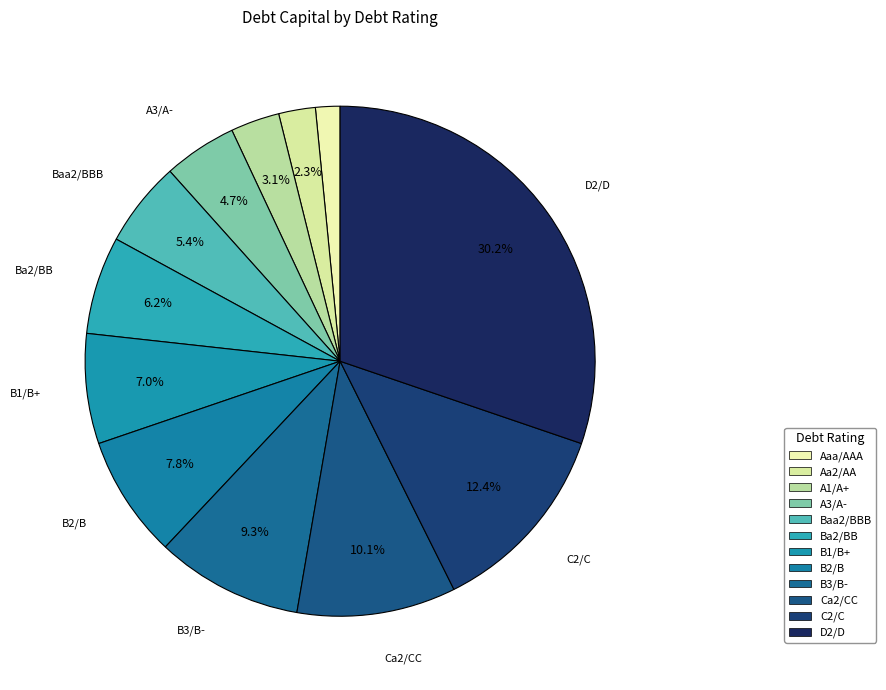

Is A1/A+ the majority of the pie?

No